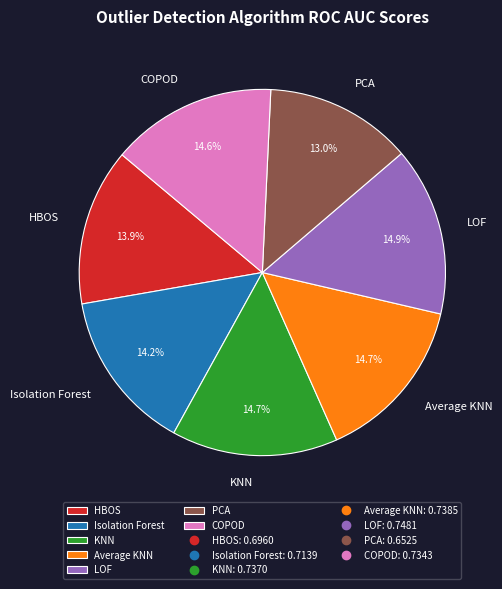

The HBOS slice represents 14% of the pie. True or false?

True